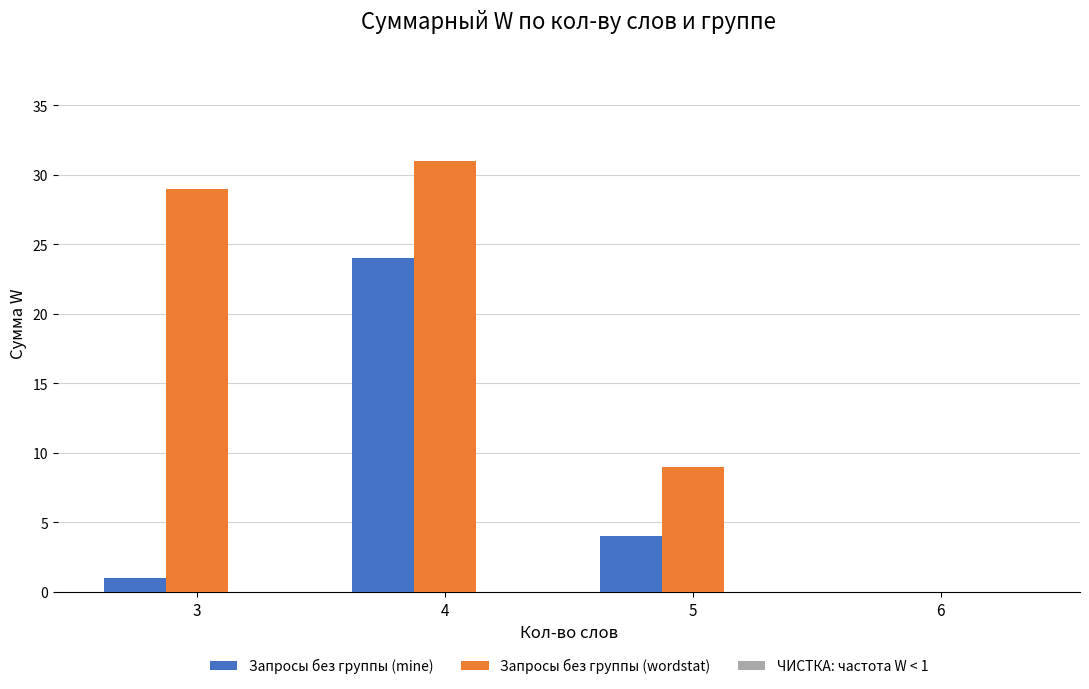

What is the difference between the Запросы без группы (wordstat) values at 6 and 3?

29